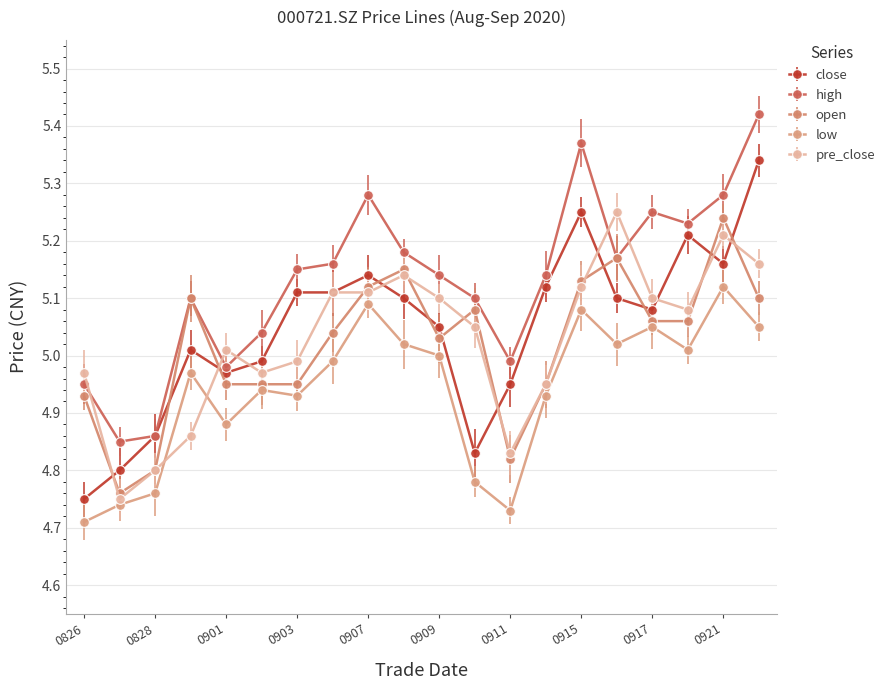

True or false: pre_close and low cross at least once.

True